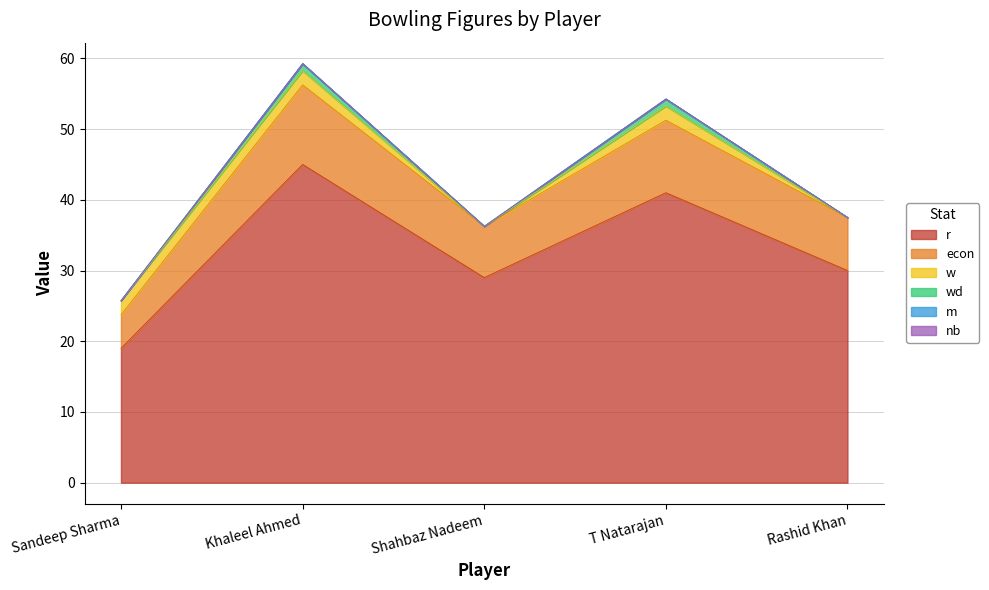

What is the maximum value for wd?

1.0